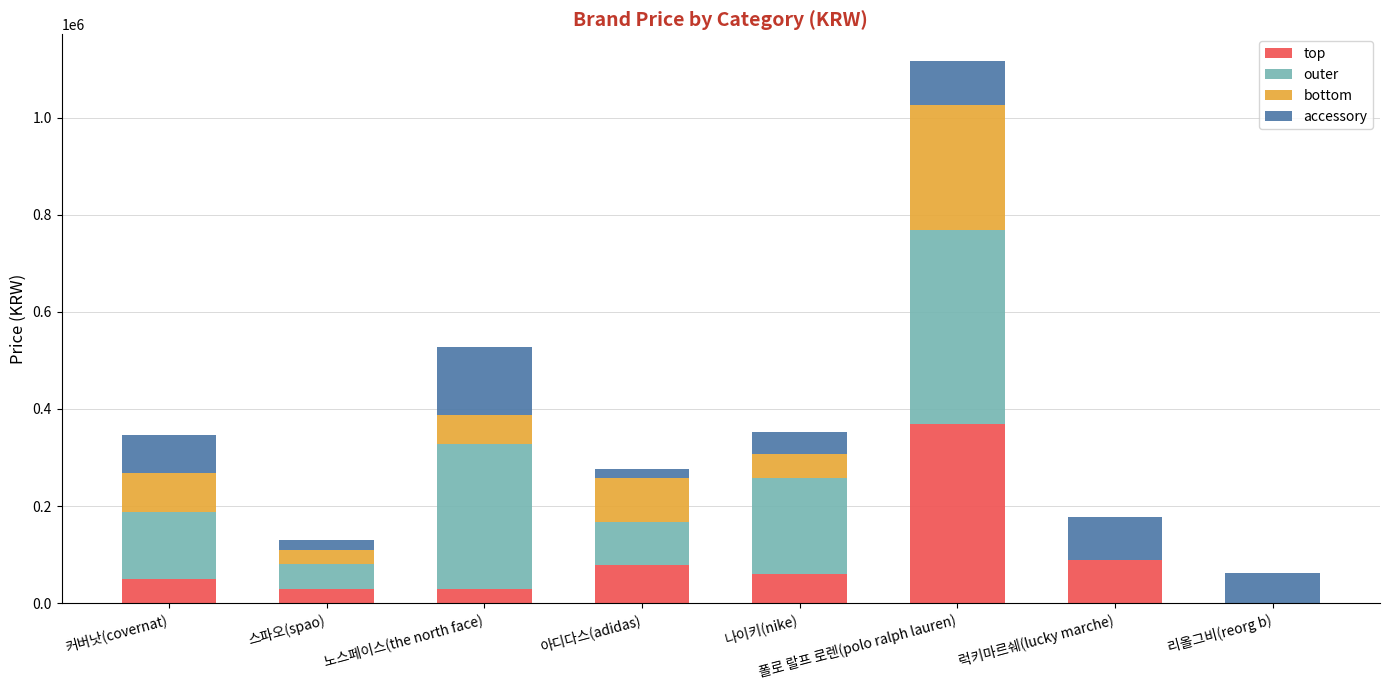

The top series shows 89000 at 럭키마르쉐(lucky marche). True or false?

True